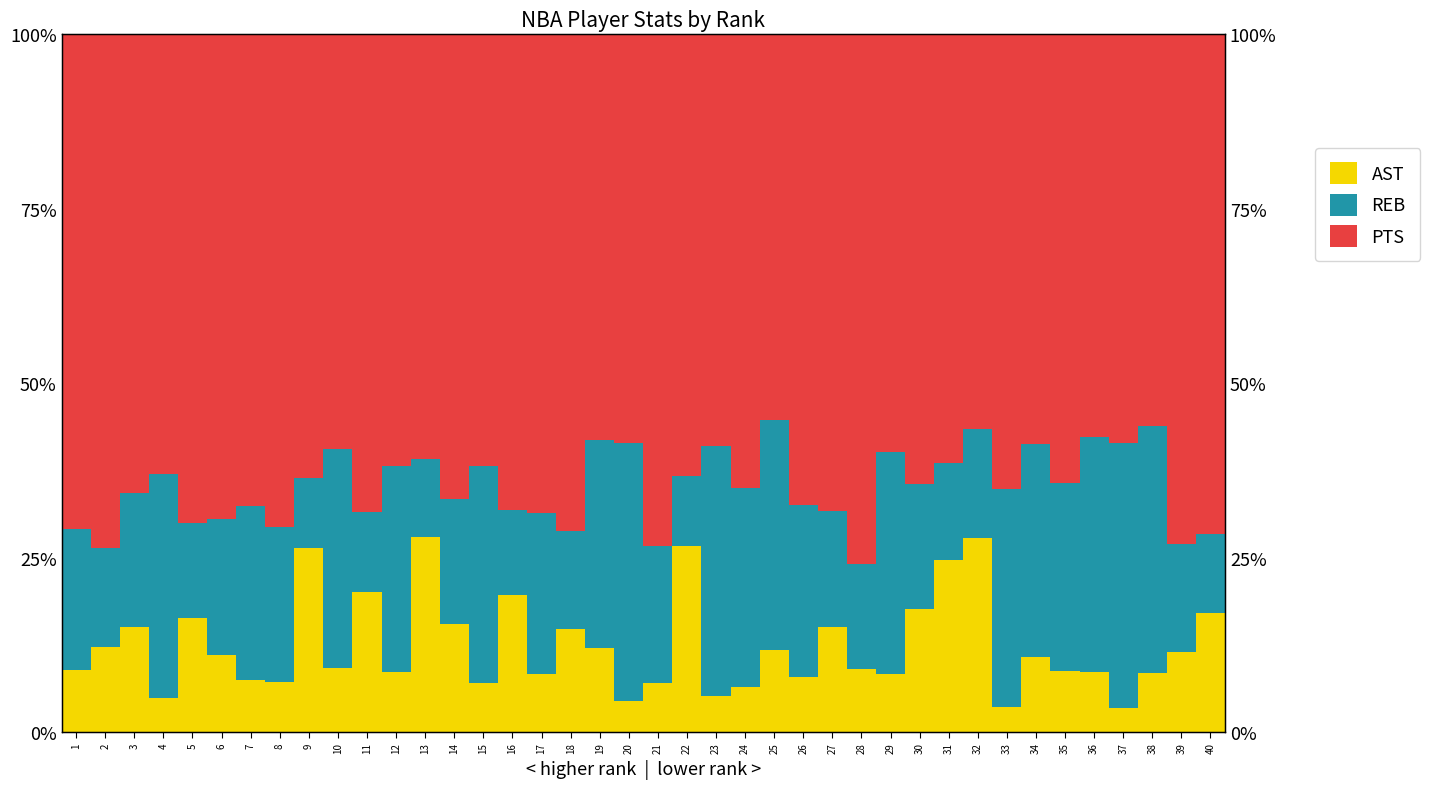

Which series has the widest spread of values?

REB